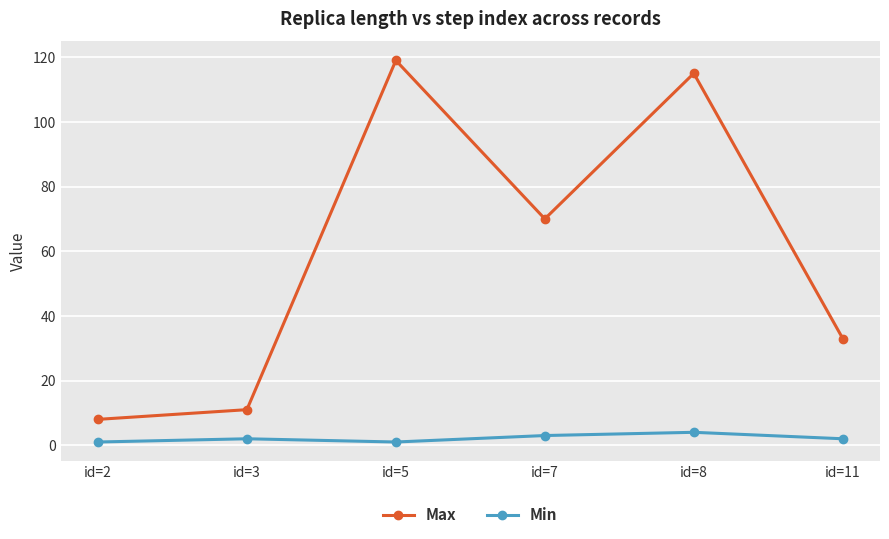

What is the approximate value of Min at id=5?

1